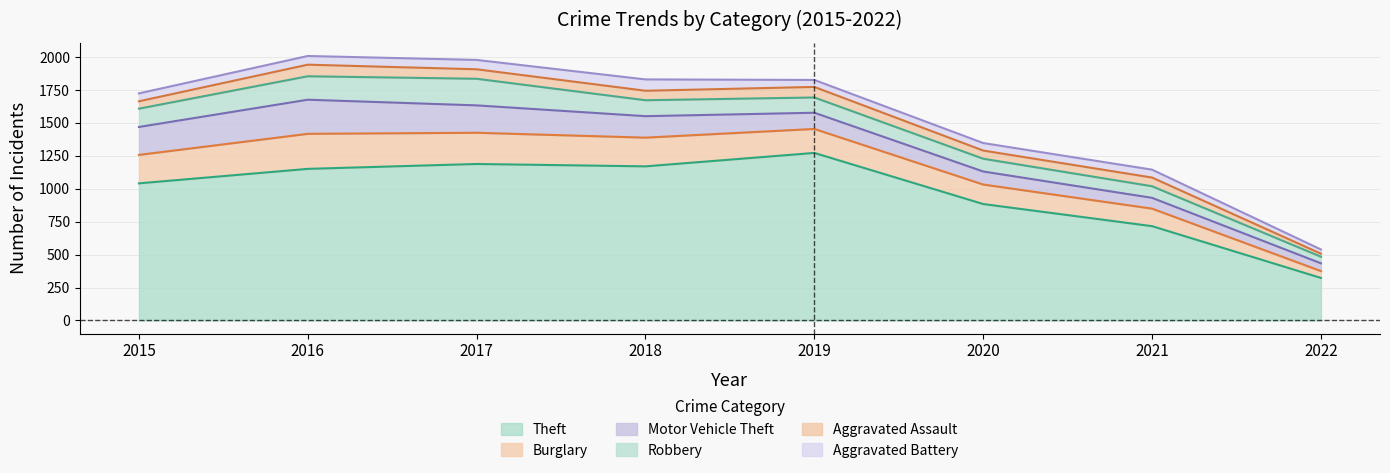

What is the total value across all series at 2020?

1347